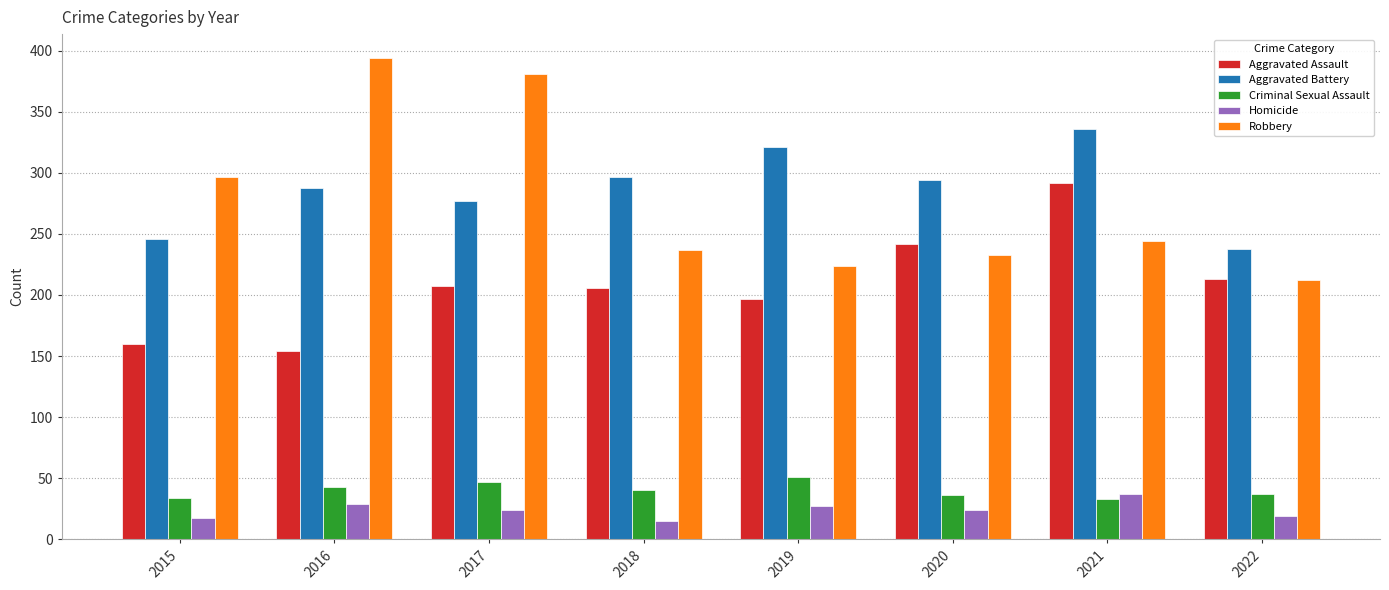

What is the highest value of the Robbery series?

394